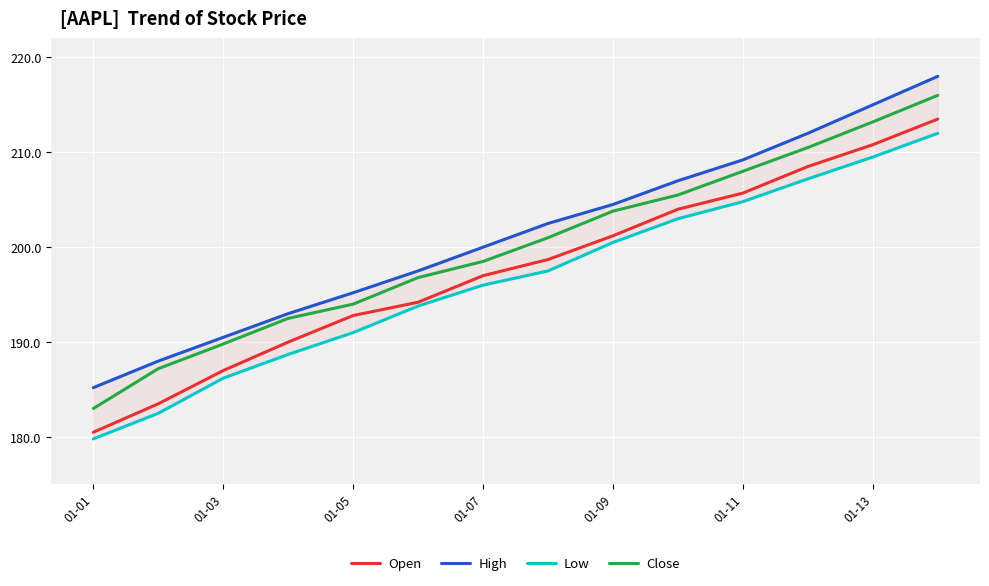

Is the value of Open at 01-11 greater than the value of Close at 01-09?

Yes